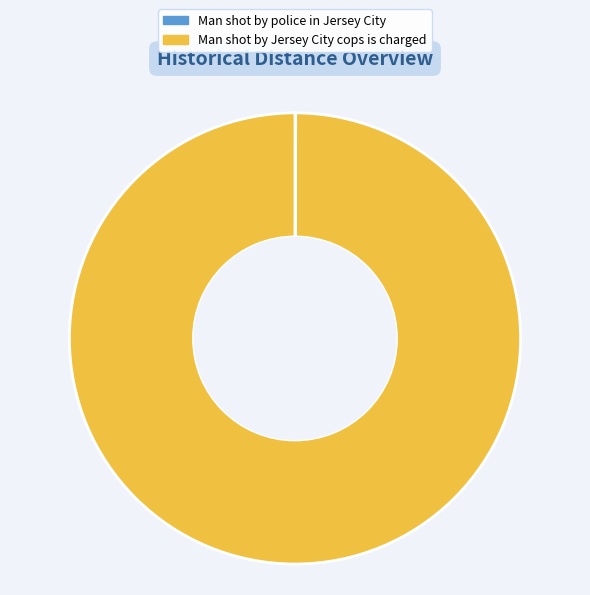

Does any single category account for the majority?

Yes